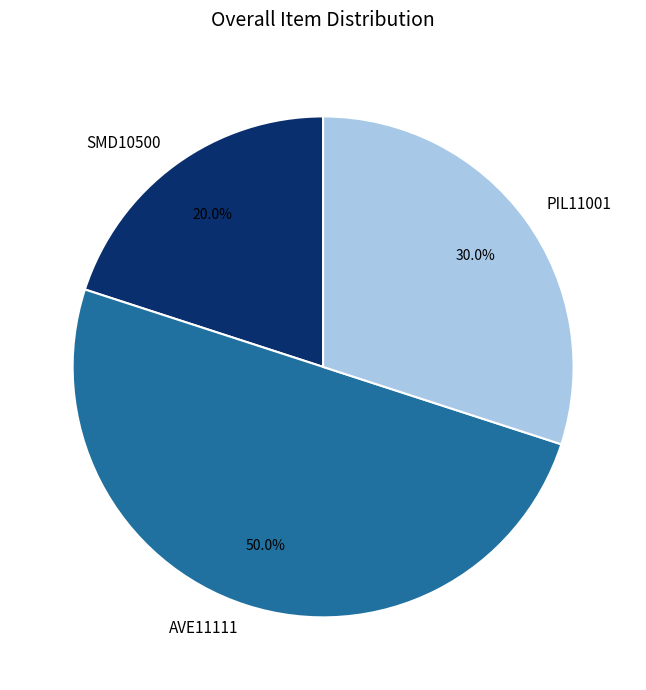

Is it true that AVE11111 is 44% of the pie?

False